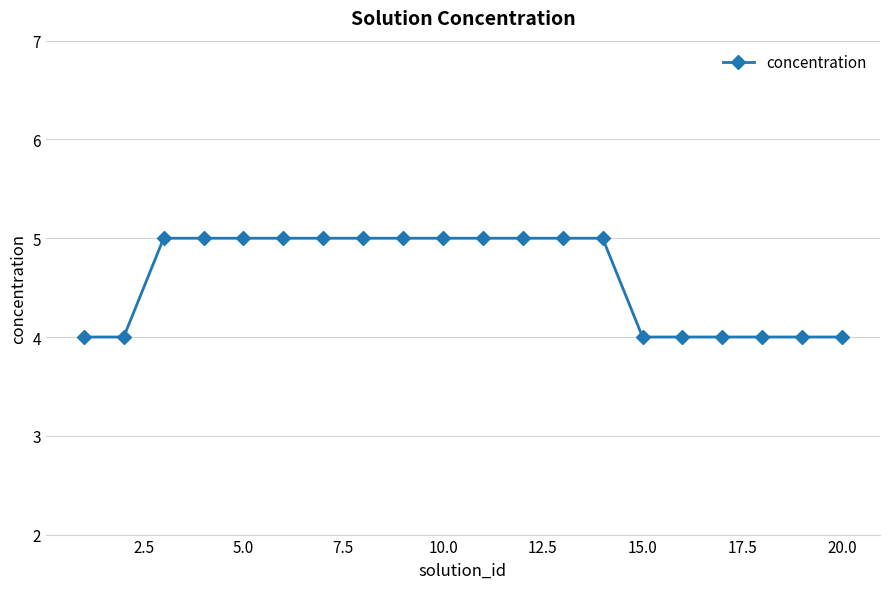

What is the greatest value displayed?

5